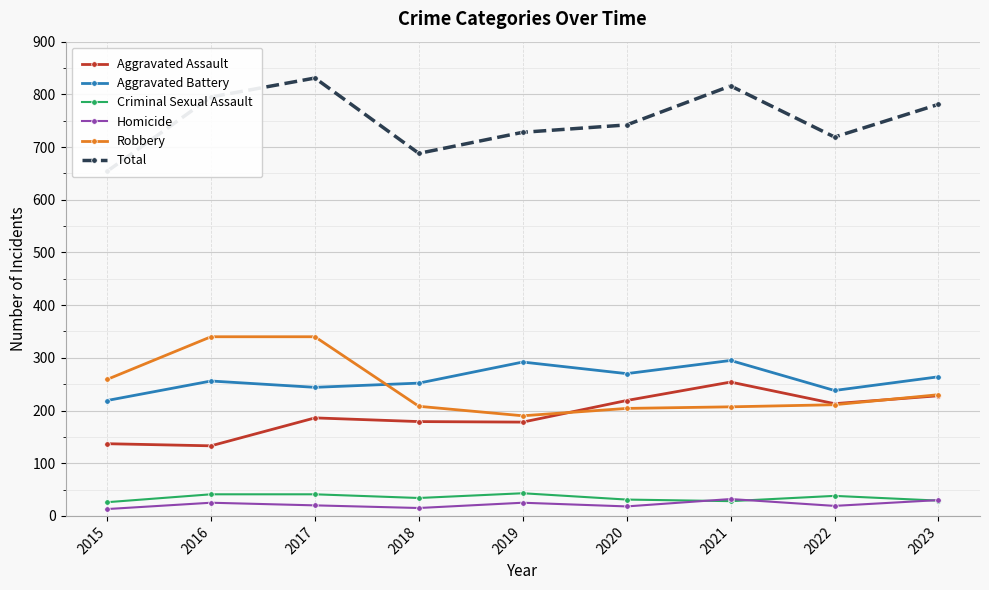

What are all the series names shown in the legend?

Aggravated Assault, Aggravated Battery, Criminal Sexual Assault, Homicide, Robbery, Total